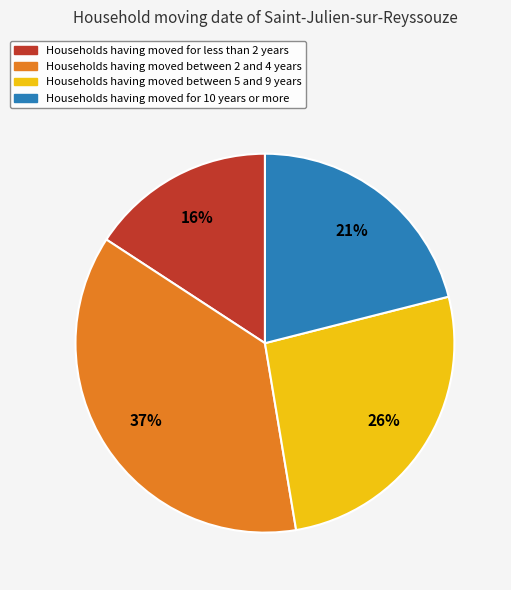

The Households having moved for 10 years or more slice represents 21% of the pie. True or false?

True